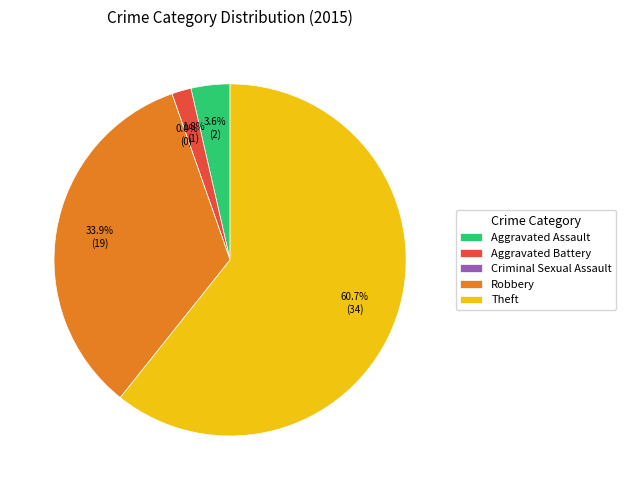

Does any single category account for the majority?

Yes